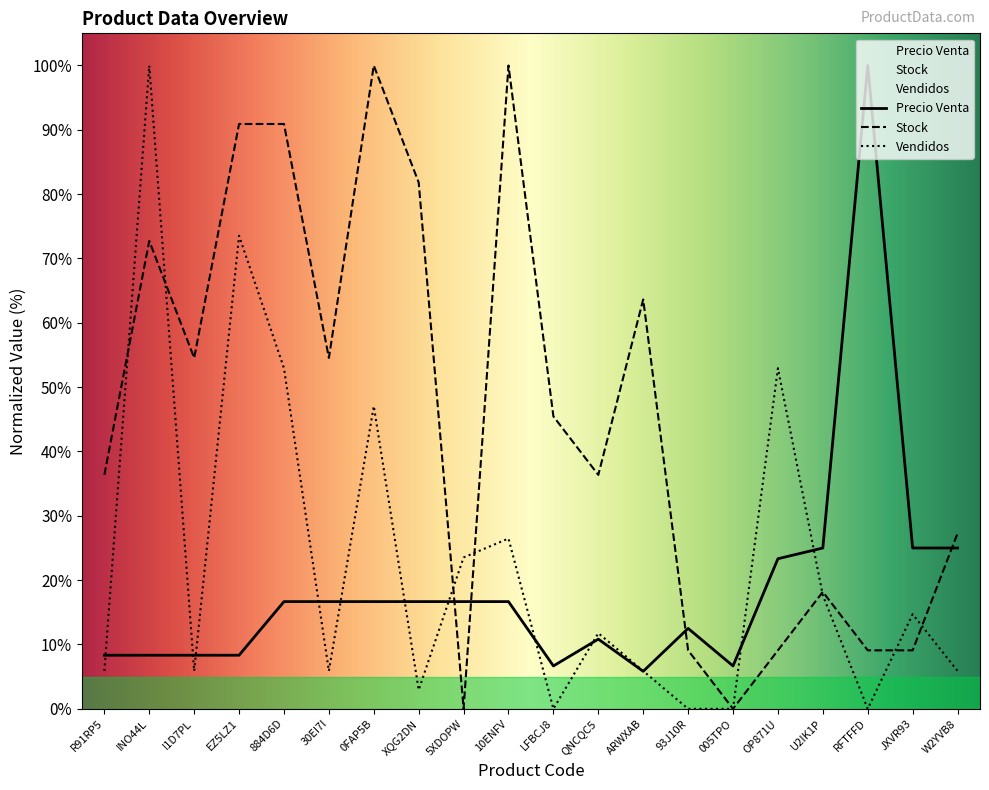

Which series has the largest range (max minus min)?

Stock